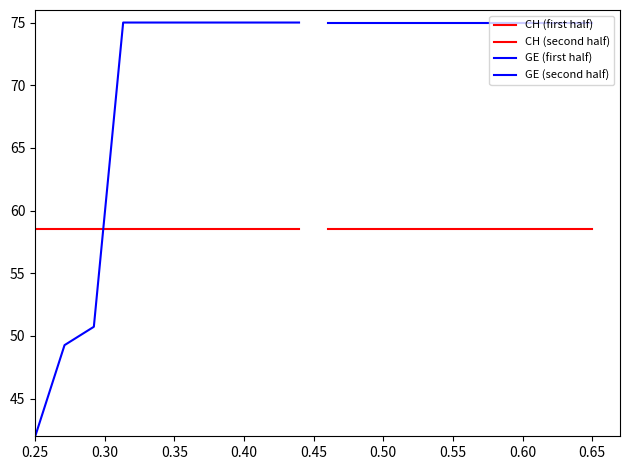

Reading left to right, what are all the values shown in this chart?

CH (first half): 58.5	58.5	58.5	58.5	58.5	58.5	58.5	58.5	58.5	58.5
CH (second half): 58.5	58.5	58.5	58.5	58.5	58.5	58.5	58.5	58.5	58.5
GE (first half): 42.0	49.3	50.7	75.0	75.0	75.0	75.0	75.0	75.0	75.0
GE (second half): 75.0	75.0	75.0	75.0	75.0	75.0	75.0	75.0	75.0	75.0